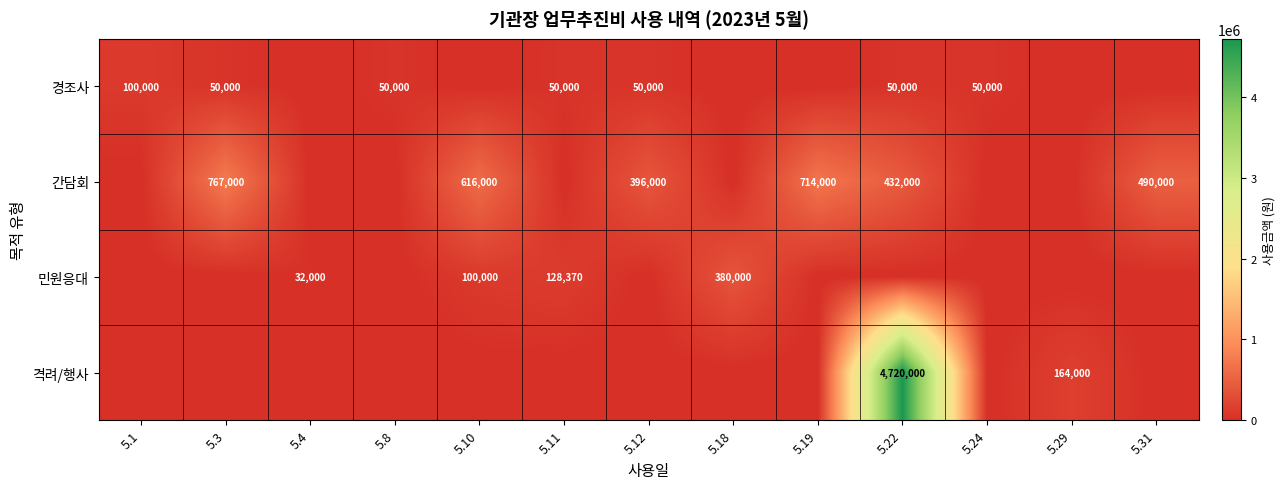

The value of 경조사 at 5.11 is 50000. True or false?

True